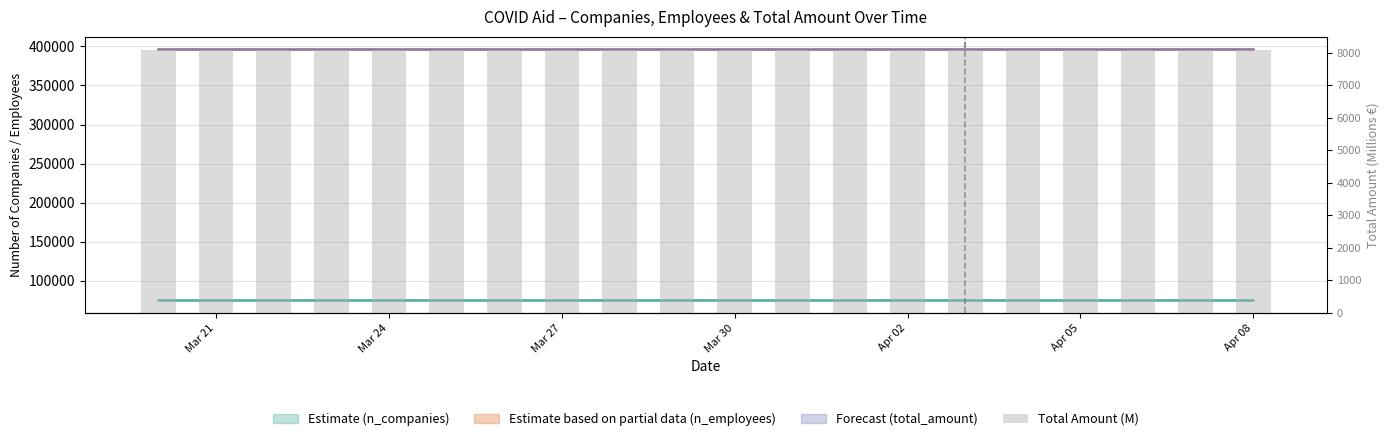

What is the smallest value displayed?

8072.2